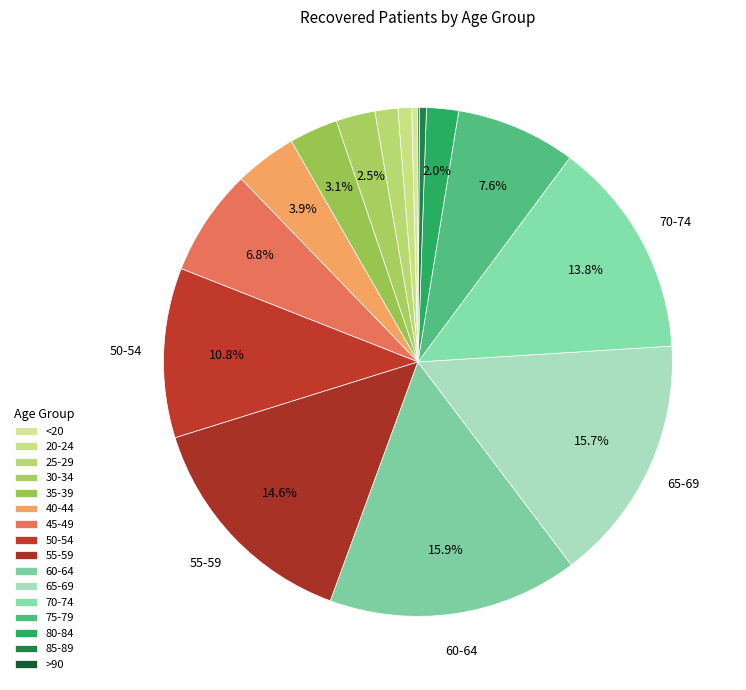

Which category has the biggest portion of the pie?

60-64